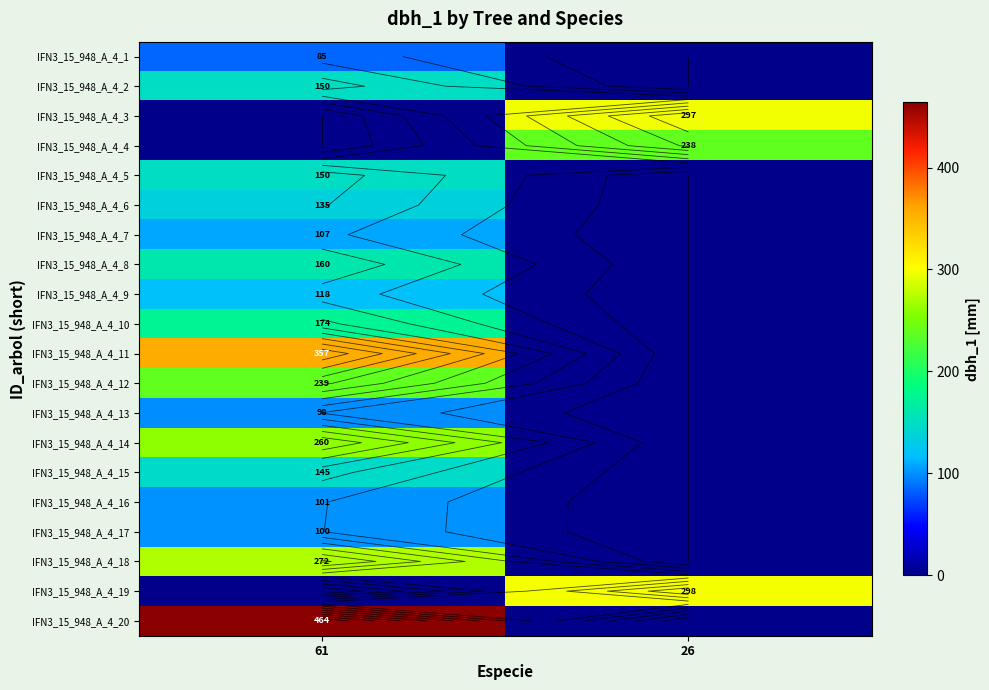

How many series are shown in this chart?

20